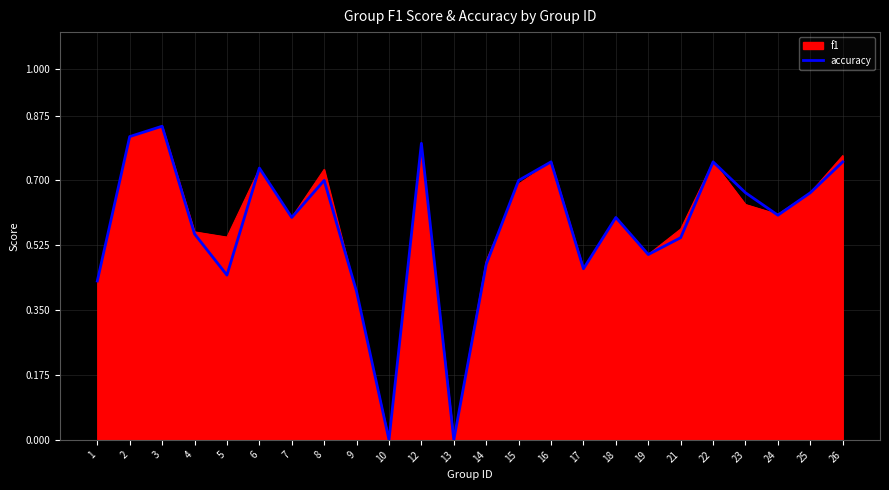

Which label corresponds to the largest value in the chart?

3